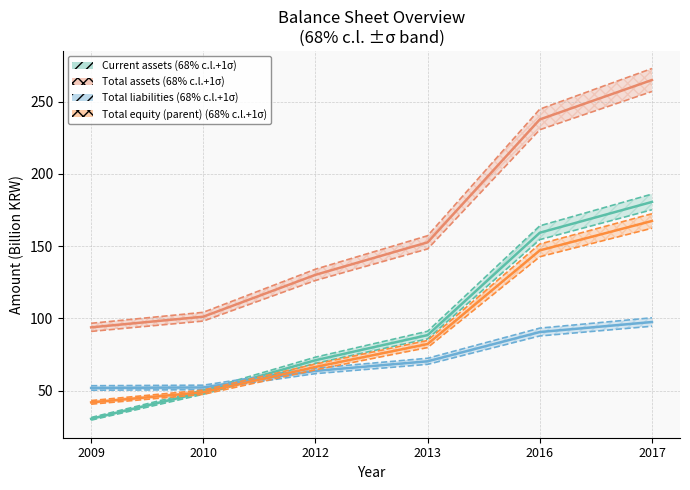

Which category has the lowest value across all series?

2009